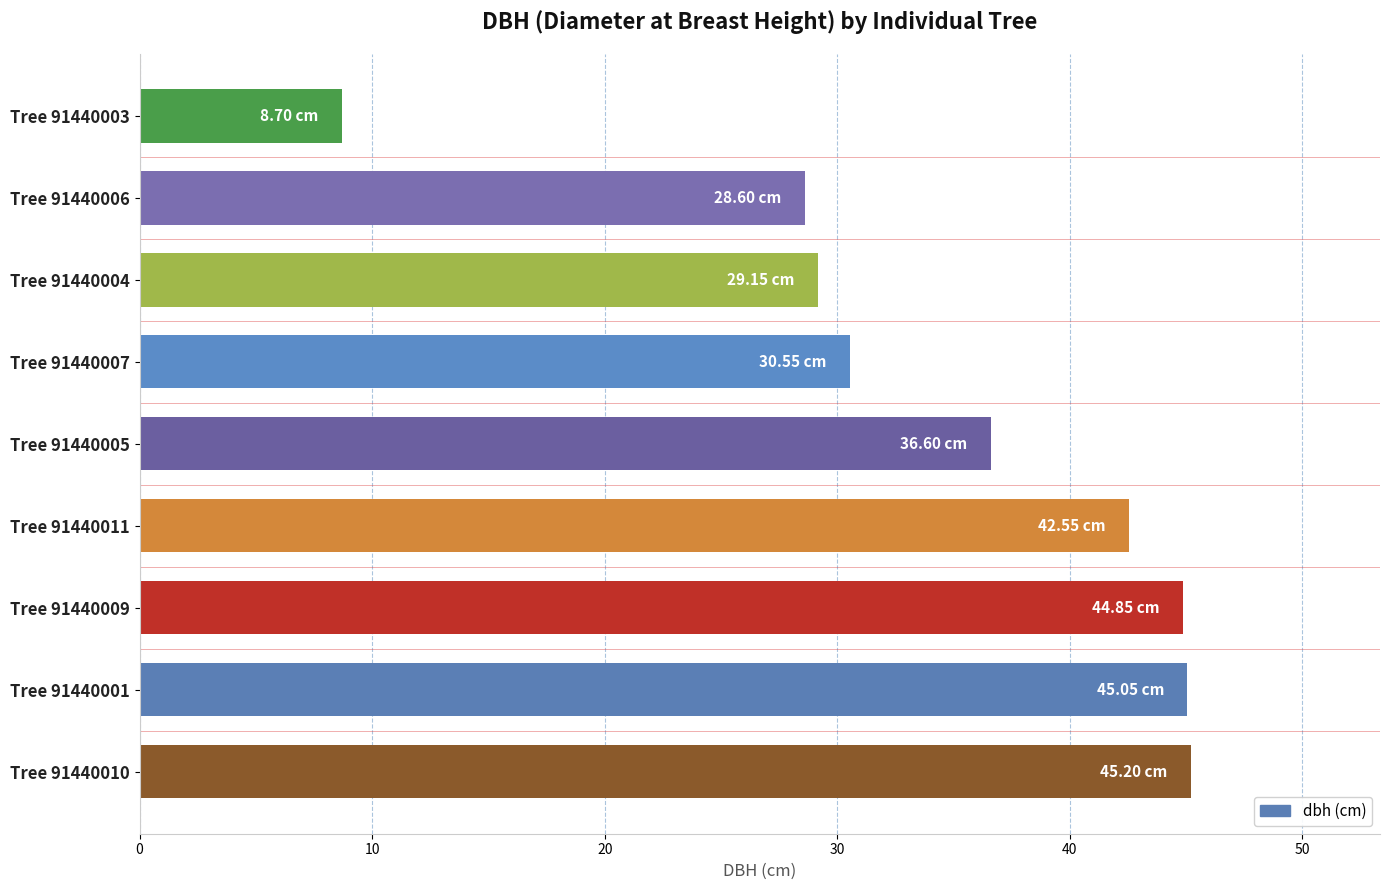

Approximately how many times larger is the value at Tree 91440010 compared to Tree 91440009?

1.0